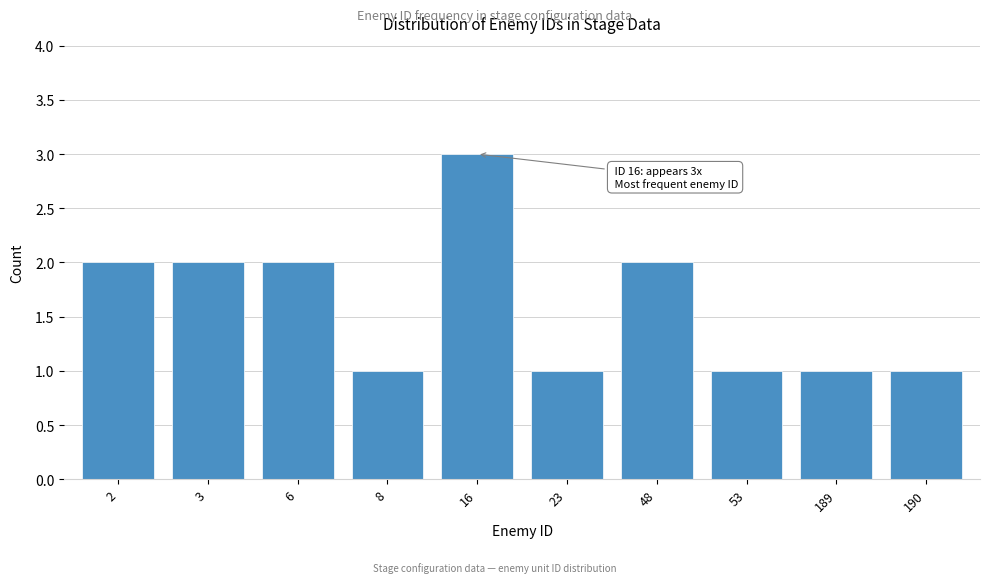

Reading left to right, what are all the values shown in this chart?

2	2	2	1	3	1	2	1	1	1